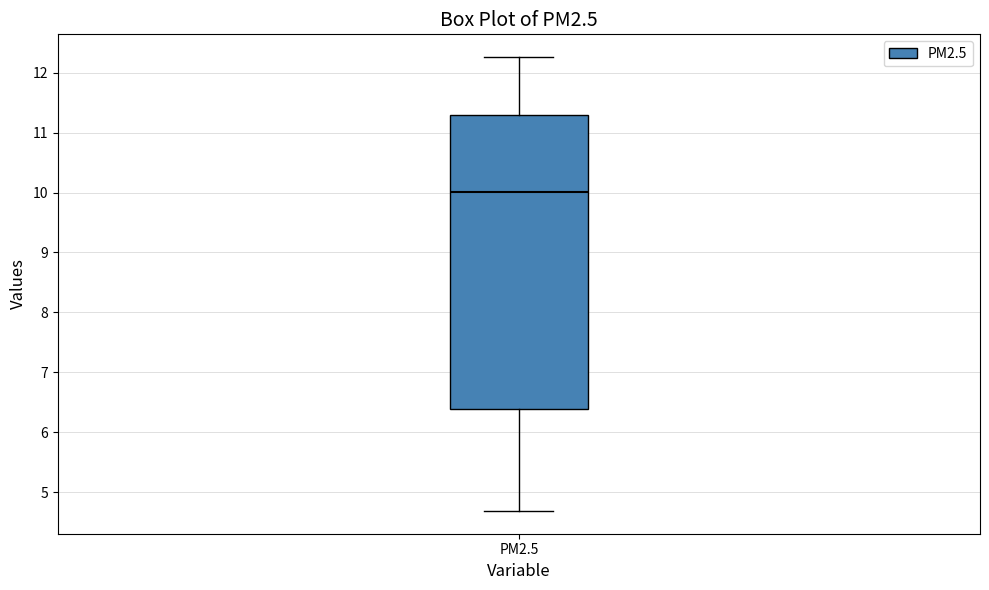

Where is the lower edge of the box for PM2.5 on the y-axis? The values are not printed on the chart, so give them approximately, as read against the axis.

6.4